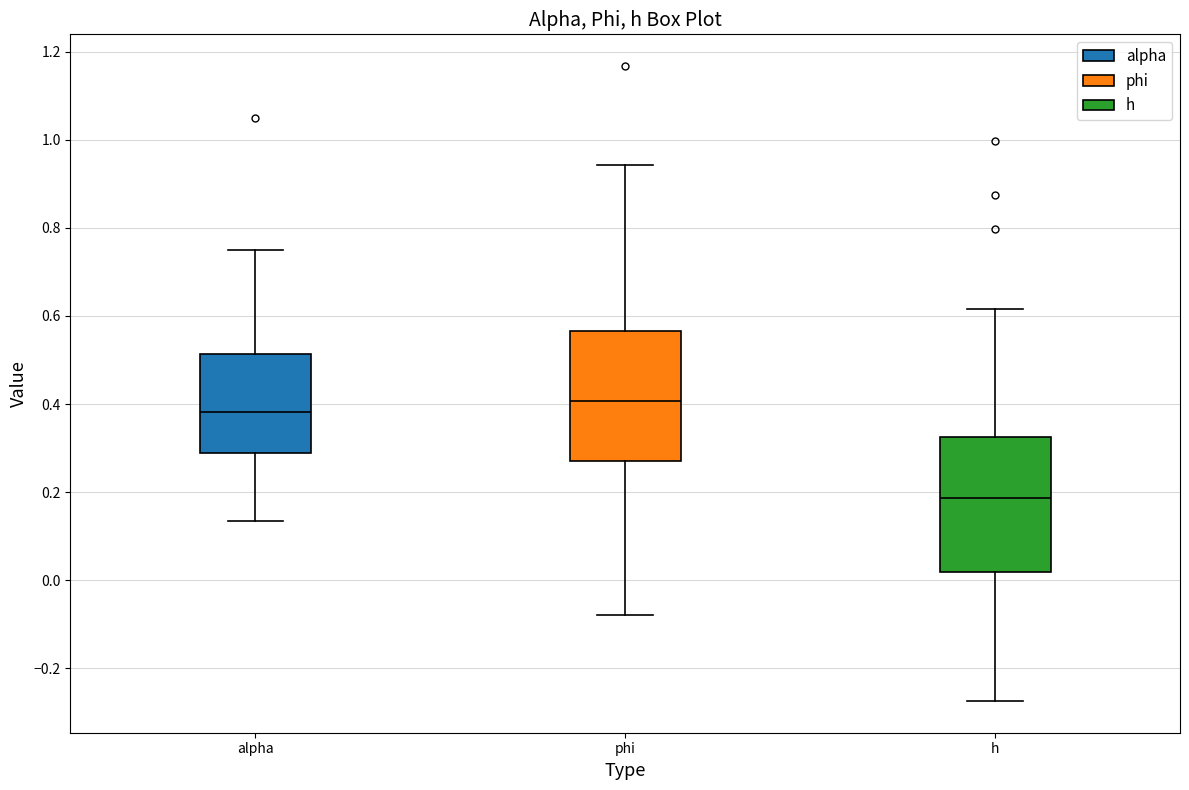

Reading left to right, read every box against the y-axis: the position of its median line, the range the box covers, and the ends of its whiskers. The values are not printed on the chart, so give them approximately, as read against the axis.

alpha: median 0.38, box 0.28 to 0.52, whiskers 0.14 to 0.76
phi: median 0.40, box 0.28 to 0.56, whiskers -0.08 to 0.94
h: median 0.18, box 0.02 to 0.32, whiskers -0.28 to 0.62